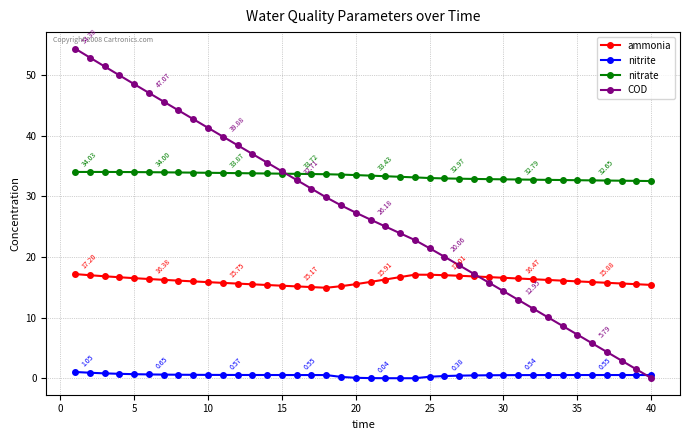

List the series in order of their overall mean, highest first.

nitrate, COD, ammonia, nitrite